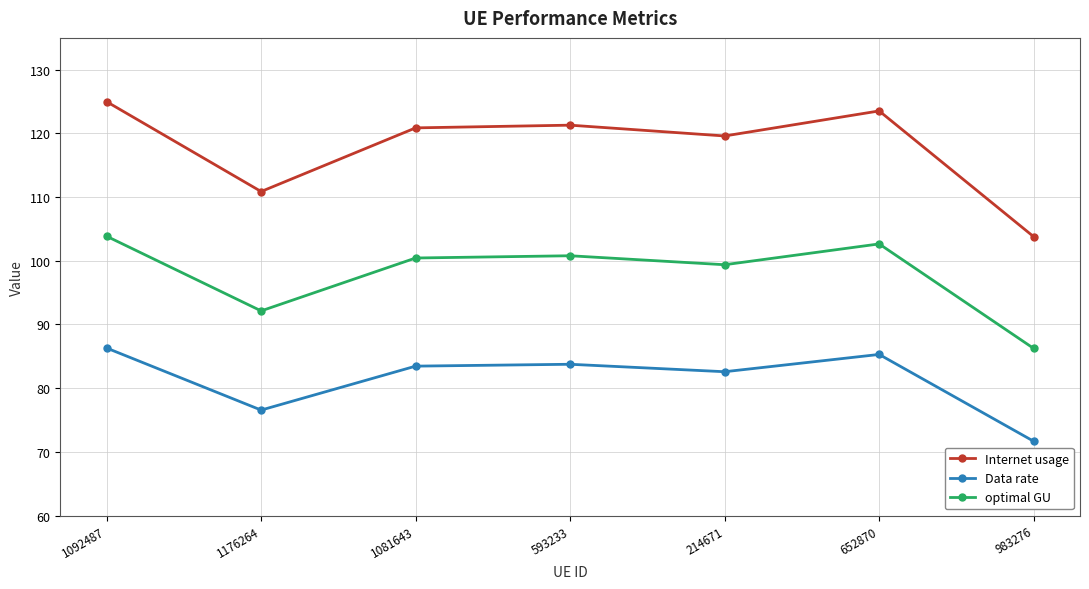

Is it true that Data rate equals 57.2 at 1081643?

False